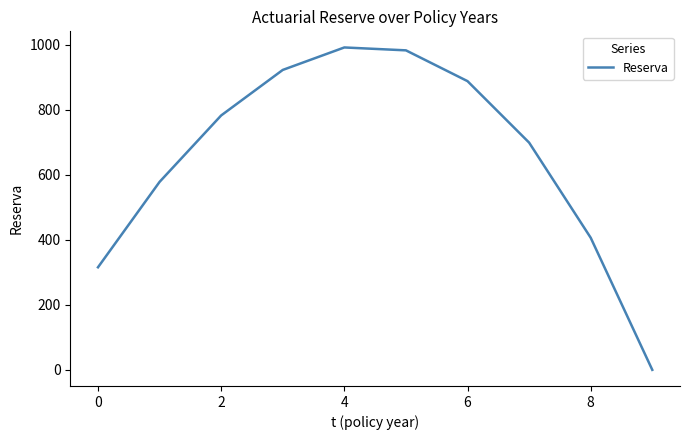

What is the maximum value shown in the chart?

991.7